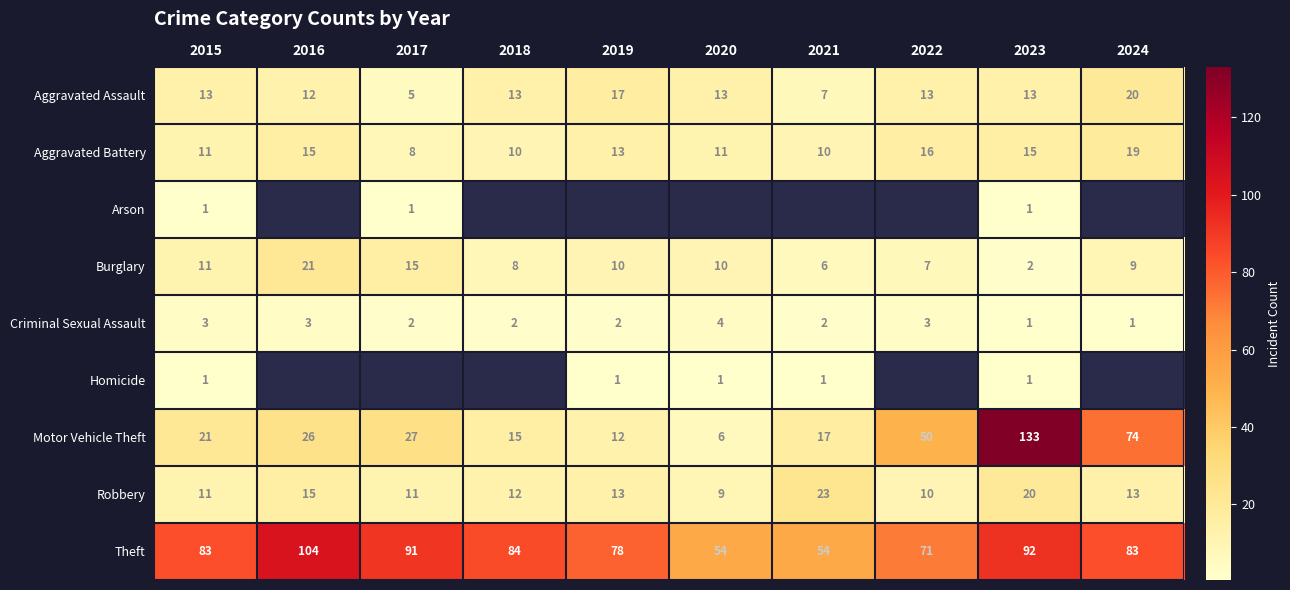

What is the total value across all series at 2023?

278